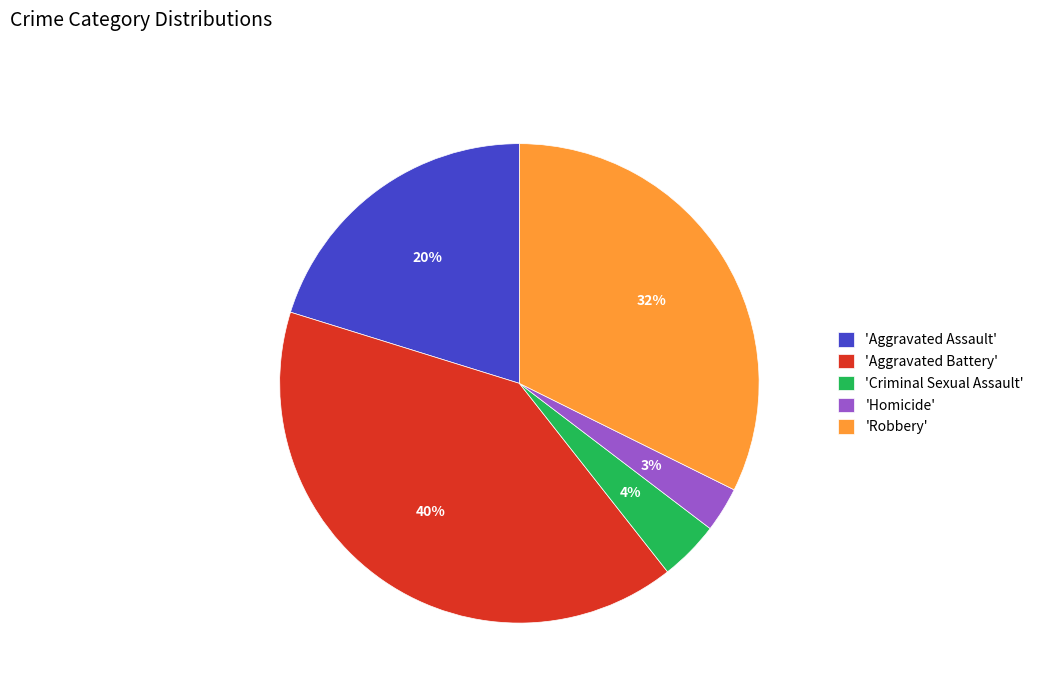

What percentage is the 'Aggravated Assault' slice, to the nearest percent?

20%